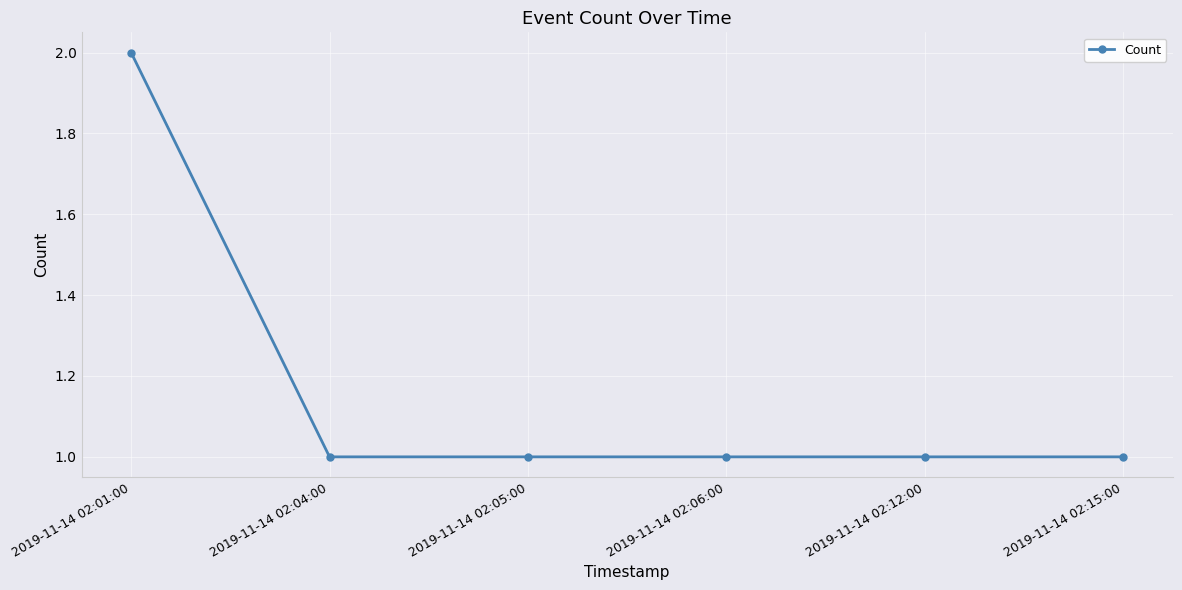

Which category has the highest value across all series?

2019-11-14 02:01:00